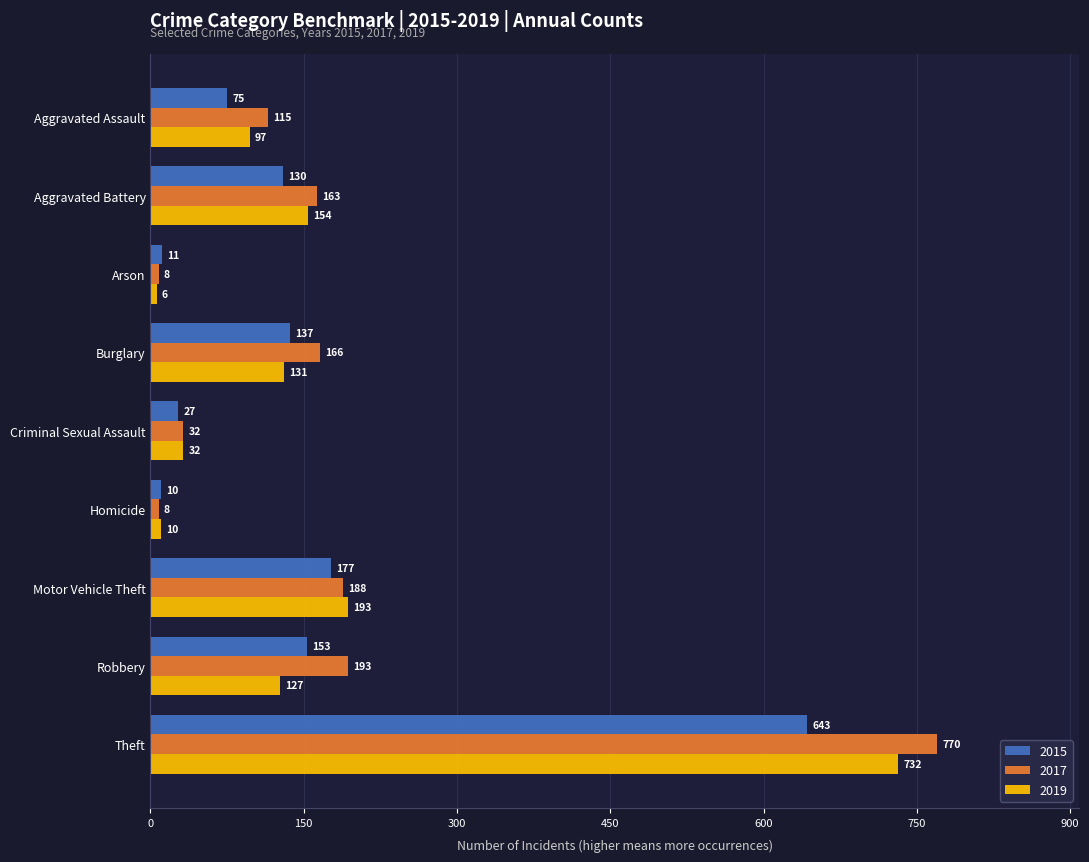

What is the difference between the 2017 values at Homicide and Burglary?

158